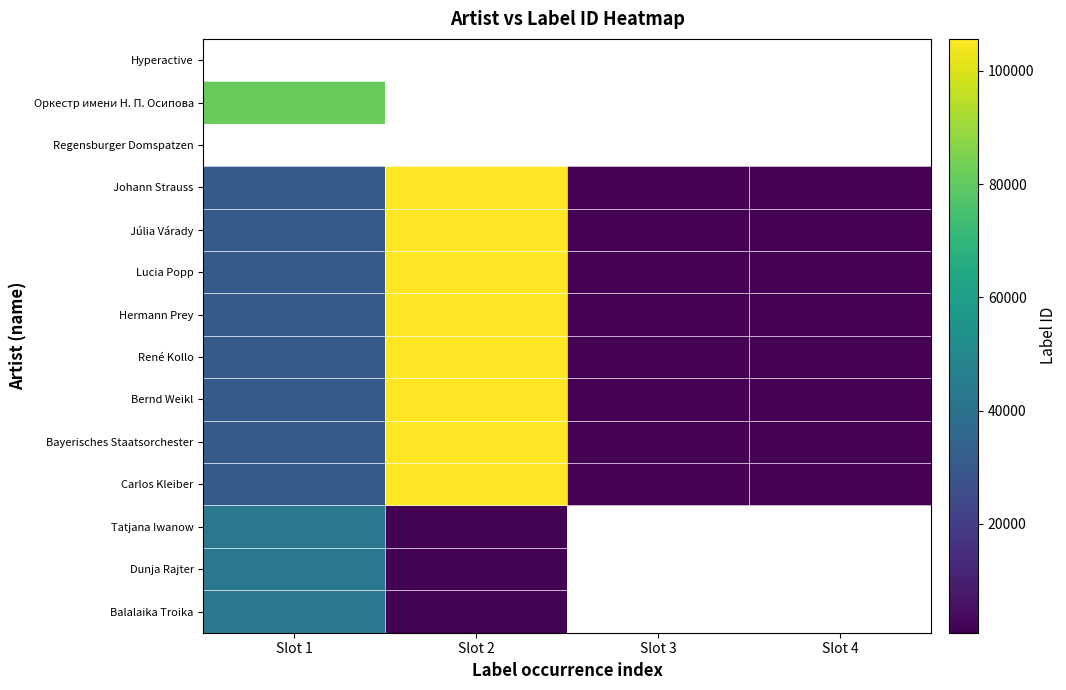

List the labels in order of Johann Strauss value, largest first.

Slot 2, Slot 1, Slot 3, Slot 4